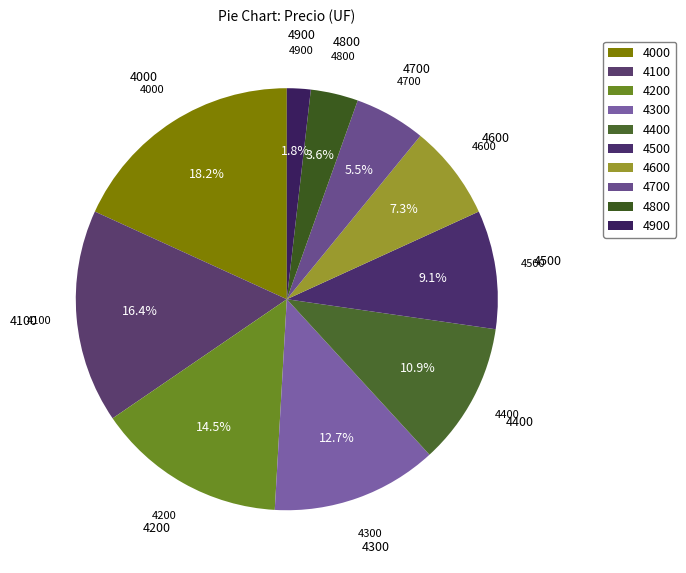

How many slices are in this pie chart?

10